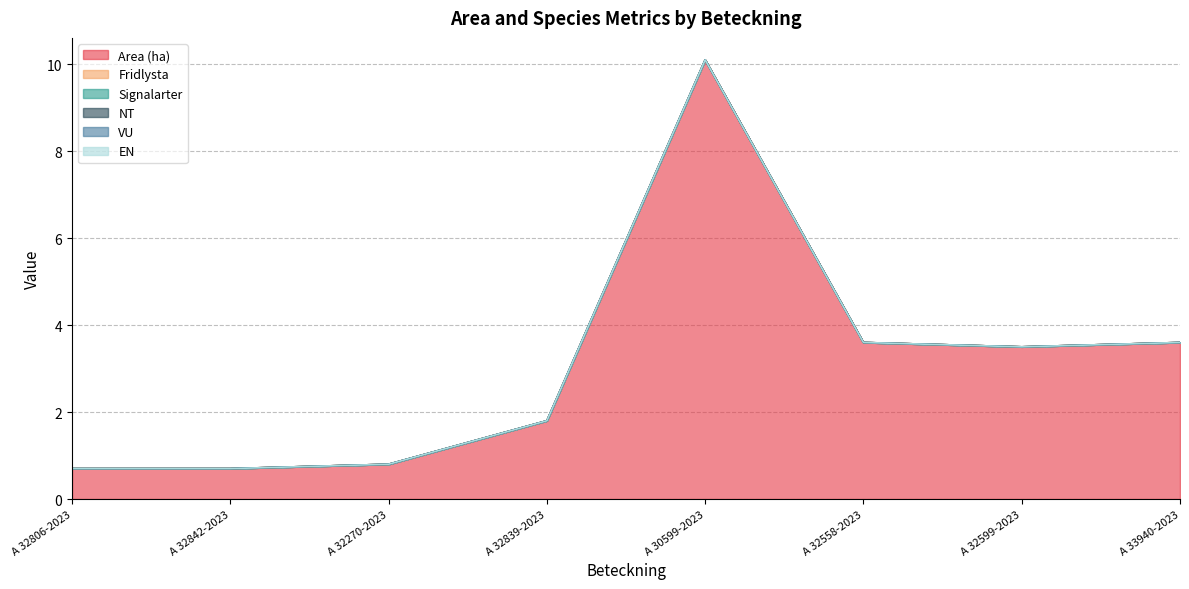

True or false: EN and Area (ha) cross at least once.

False